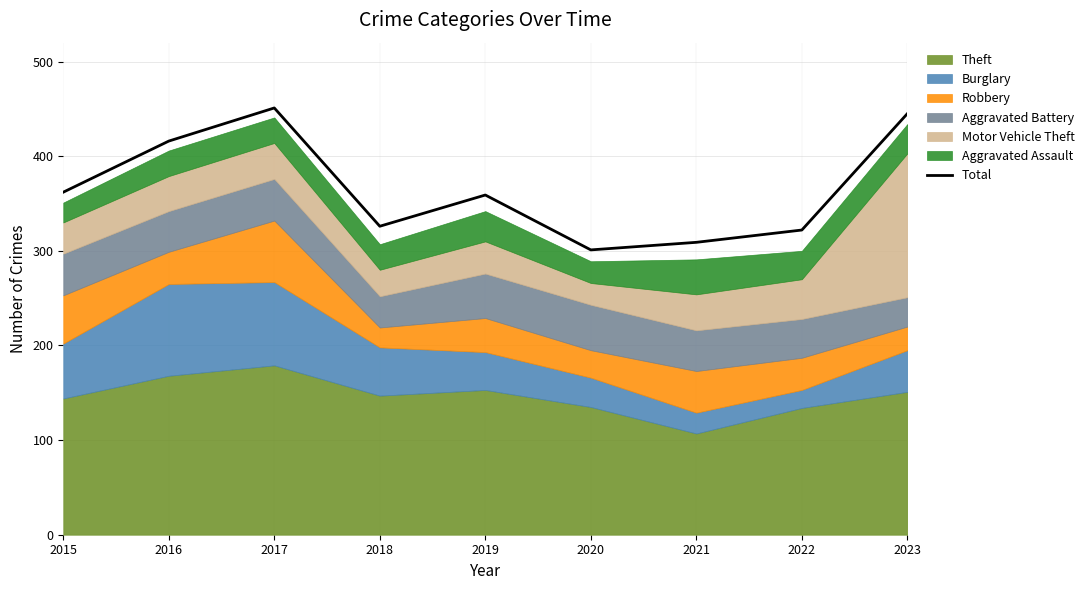

The chart shows a value of 107 at 2017. True or false?

False